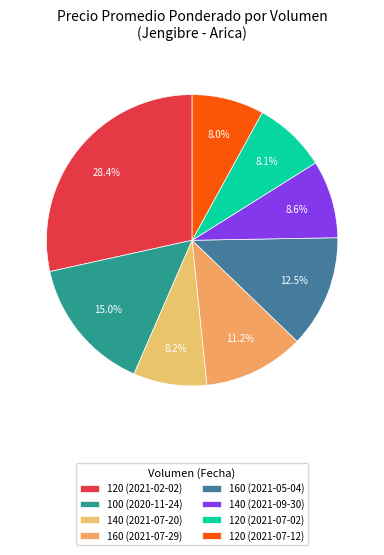

The 120 (2021-02-02) slice represents 28% of the pie. True or false?

True